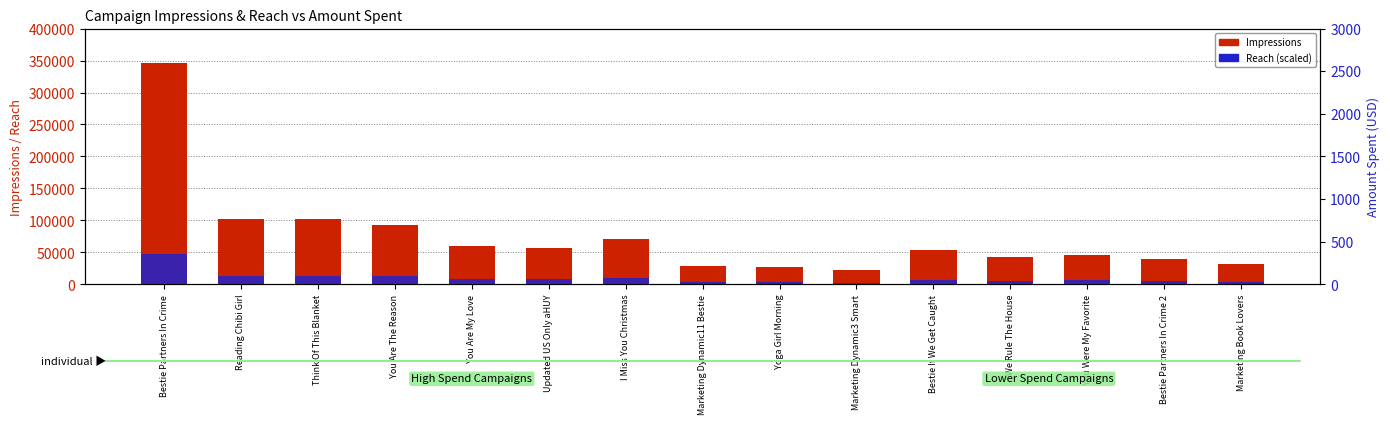

What are all the series names shown in the legend?

Impressions, Reach (scaled)